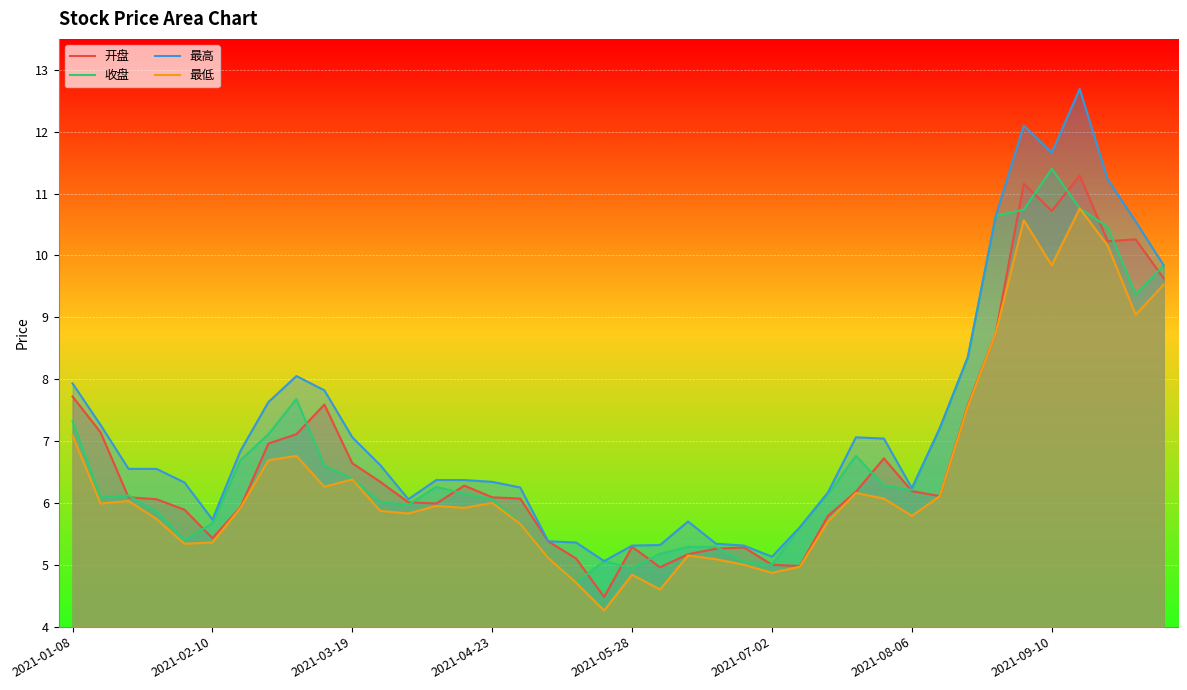

What position from the left is 23?

24